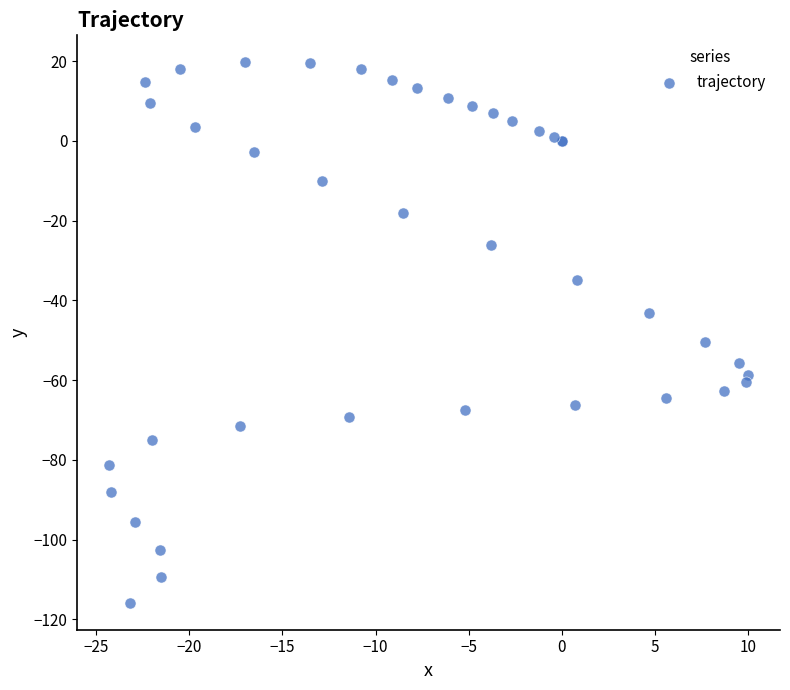

What Y value in the scatter plot is closest to -48?

-50.3